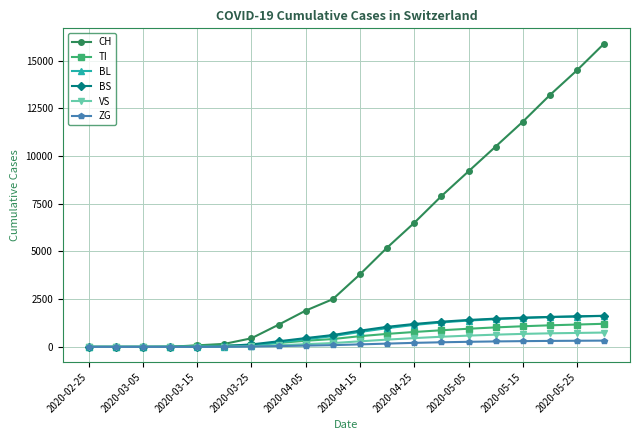

What is the difference between the maximum and minimum values in the CH series?

15900